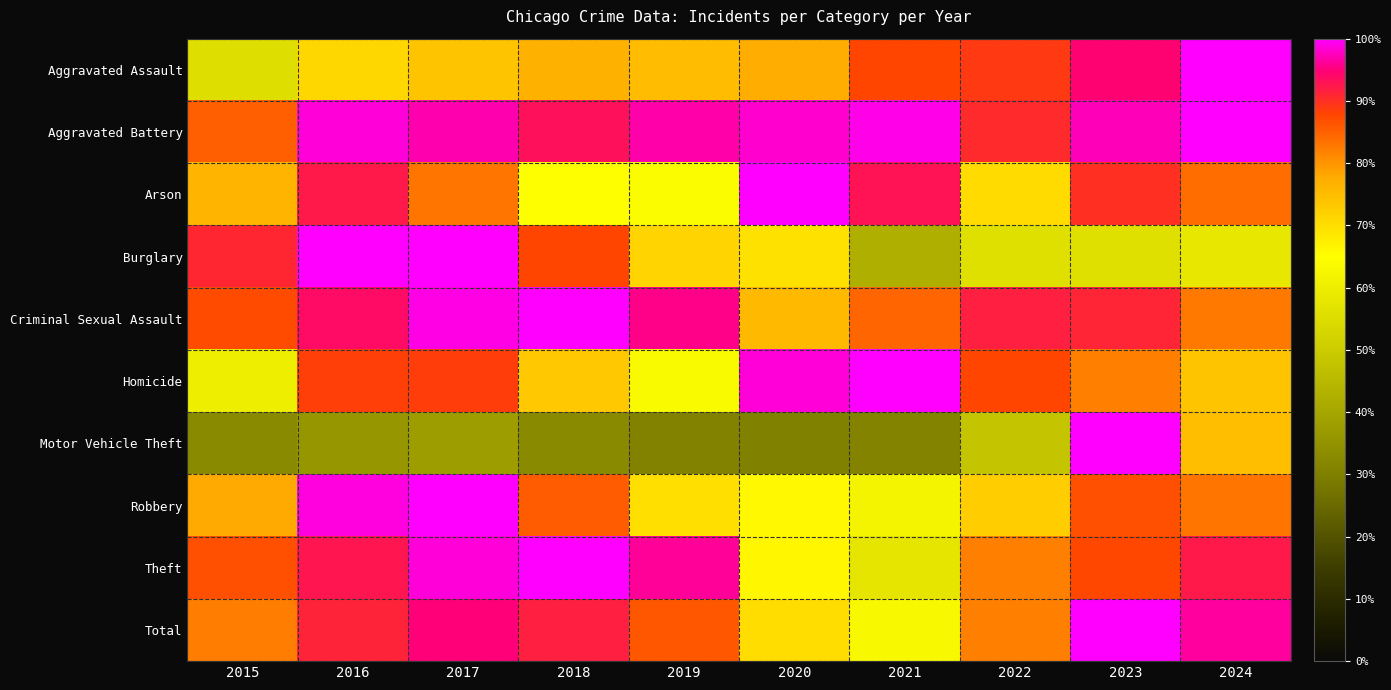

Reading right to left, extract all data points from this chart.

Aggravated Assault: 2024=1.0	2023=0.9	2022=0.9	2021=0.9	2020=0.8	2019=0.8	2018=0.8	2017=0.7	2016=0.7	2015=0.6
Aggravated Battery: 2024=1.0	2023=1.0	2022=0.9	2021=1.0	2020=1.0	2019=1.0	2018=0.9	2017=1.0	2016=1.0	2015=0.9
Arson: 2024=0.8	2023=0.9	2022=0.7	2021=0.9	2020=1.0	2019=0.6	2018=0.6	2017=0.8	2016=0.9	2015=0.8
Burglary: 2024=0.6	2023=0.6	2022=0.6	2021=0.4	2020=0.7	2019=0.7	2018=0.9	2017=1.0	2016=1.0	2015=0.9
Criminal Sexual Assault: 2024=0.8	2023=0.9	2022=0.9	2021=0.8	2020=0.8	2019=1.0	2018=1.0	2017=1.0	2016=0.9	2015=0.9
Homicide: 2024=0.7	2023=0.8	2022=0.9	2021=1.0	2020=1.0	2019=0.6	2018=0.7	2017=0.9	2016=0.9	2015=0.6
Motor Vehicle Theft: 2024=0.7	2023=1.0	2022=0.5	2021=0.3	2020=0.3	2019=0.3	2018=0.3	2017=0.4	2016=0.4	2015=0.3
Robbery: 2024=0.8	2023=0.9	2022=0.7	2021=0.6	2020=0.7	2019=0.7	2018=0.9	2017=1.0	2016=1.0	2015=0.8
Theft: 2024=0.9	2023=0.9	2022=0.8	2021=0.6	2020=0.7	2019=1.0	2018=1.0	2017=1.0	2016=0.9	2015=0.9
Total: 2024=1.0	2023=1.0	2022=0.8	2021=0.6	2020=0.7	2019=0.9	2018=0.9	2017=1.0	2016=0.9	2015=0.8